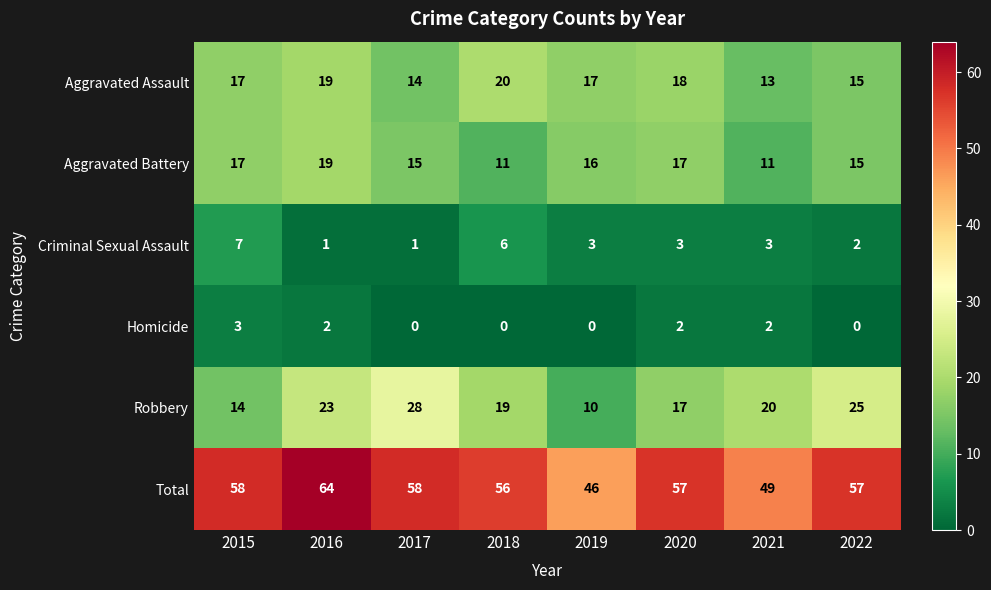

Which label corresponds to the largest value in the chart?

2016